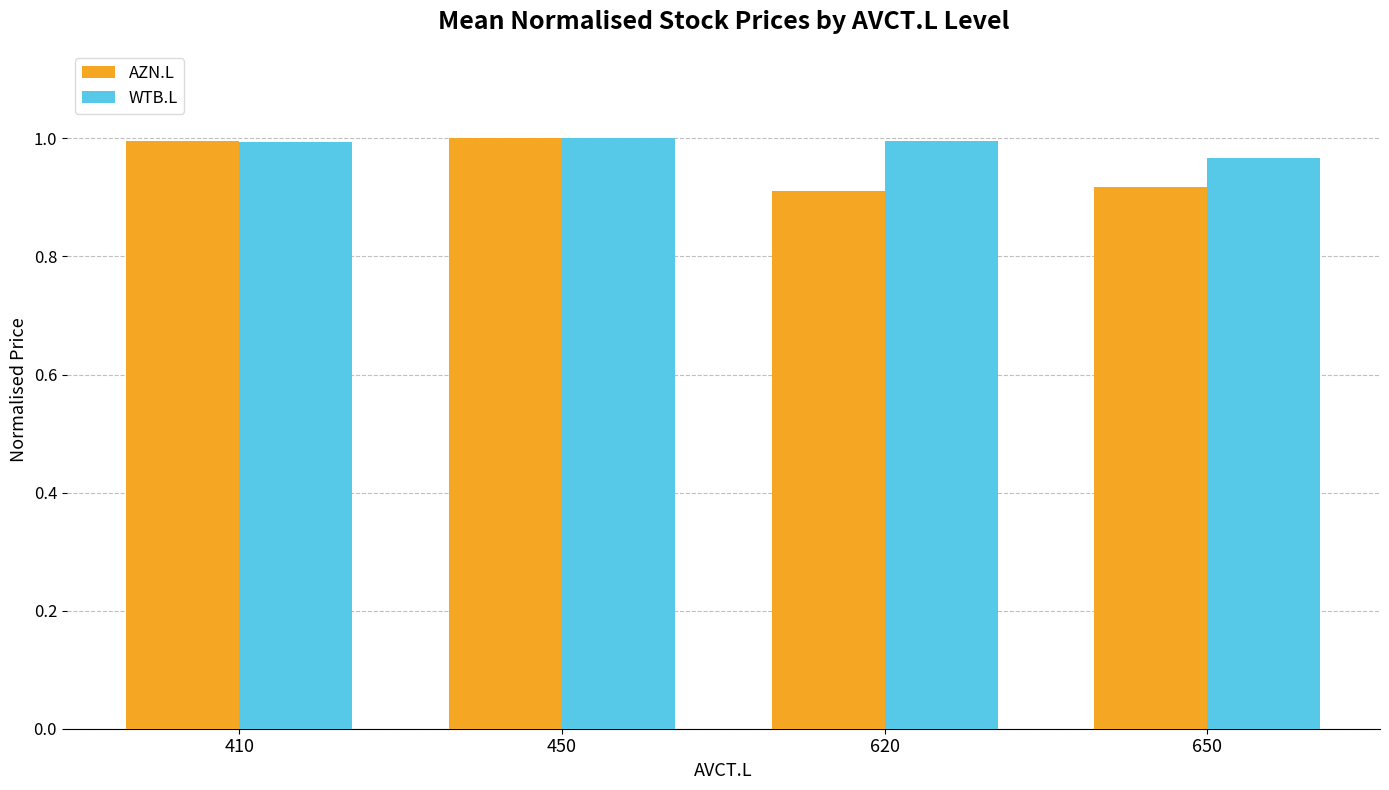

What is the difference between the highest and lowest values at 650?

0.1